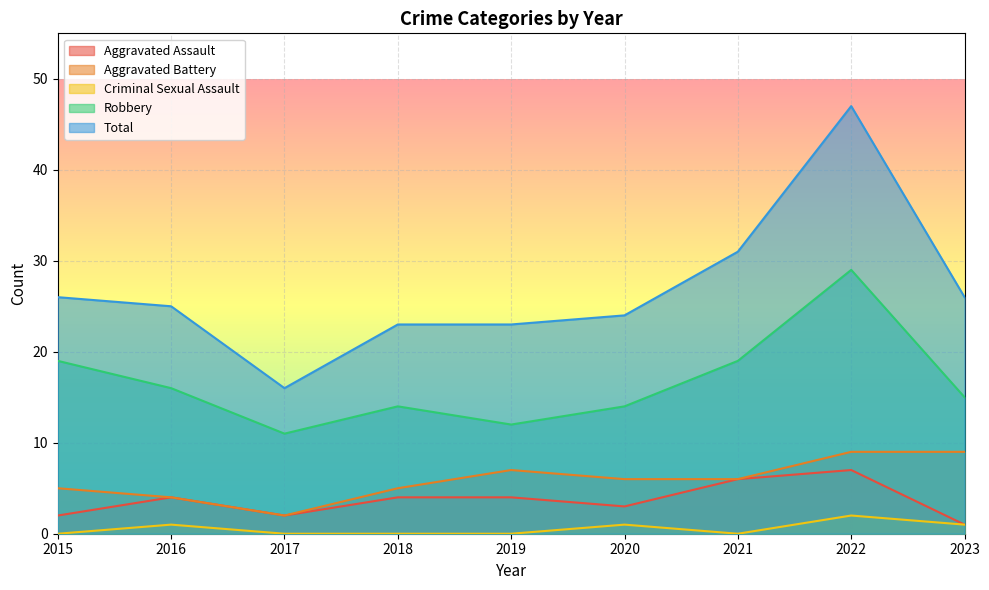

Between 2016 and 2022, which is larger?

2022